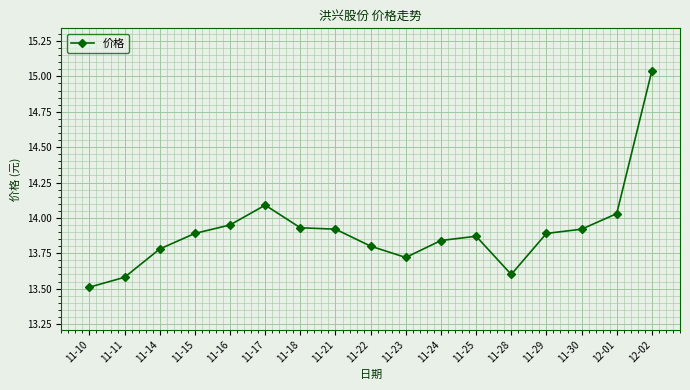

At which category does the data reach its first local peak?

11-17